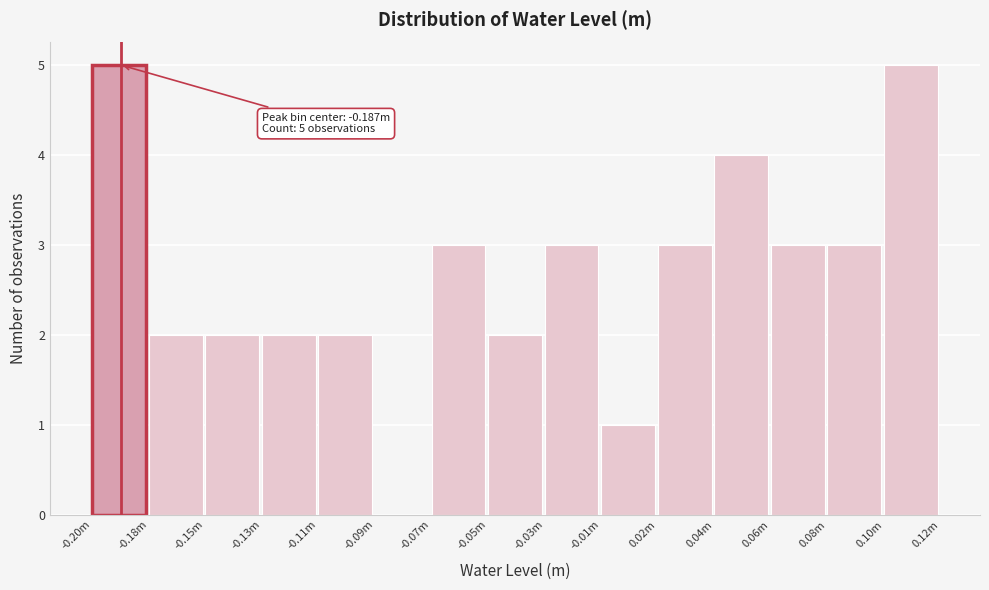

Reading left to right, list all the values displayed in this chart.

-0.20m=5	-0.18m=2	-0.15m=2	-0.13m=2	-0.11m=2	-0.09m=0	-0.07m=3	-0.05m=2	-0.03m=3	-0.01m=1	0.02m=3	0.04m=4	0.06m=3	0.08m=3	0.10m=5